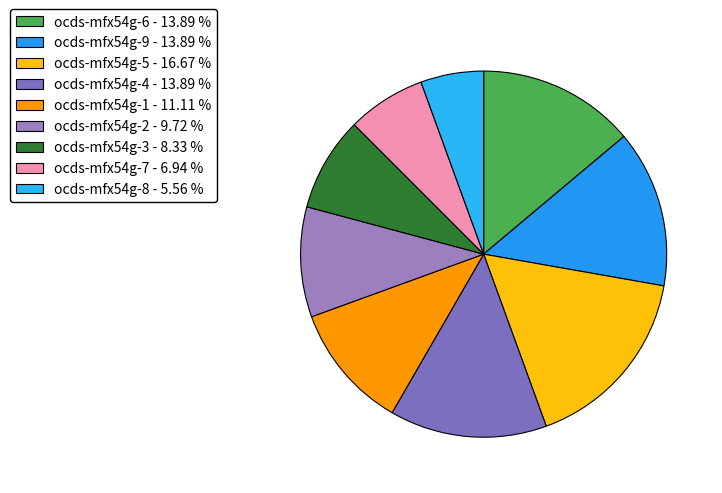

Does ocds-mfx54g-5 represent more than half of the total?

No